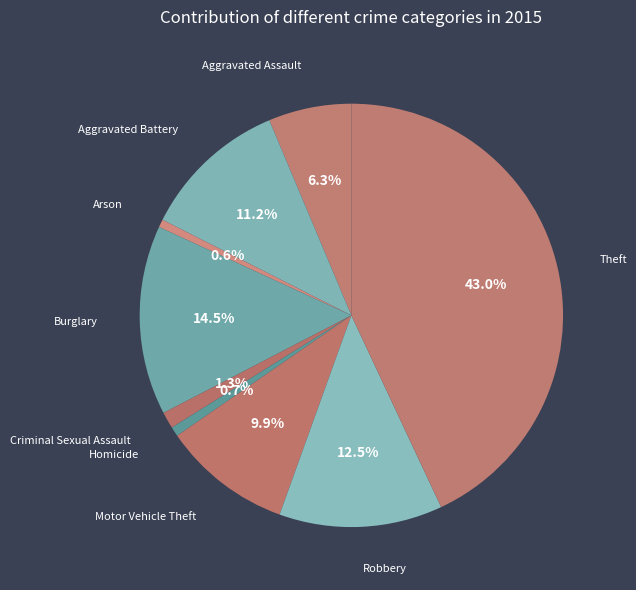

Which slice is the smallest?

Arson